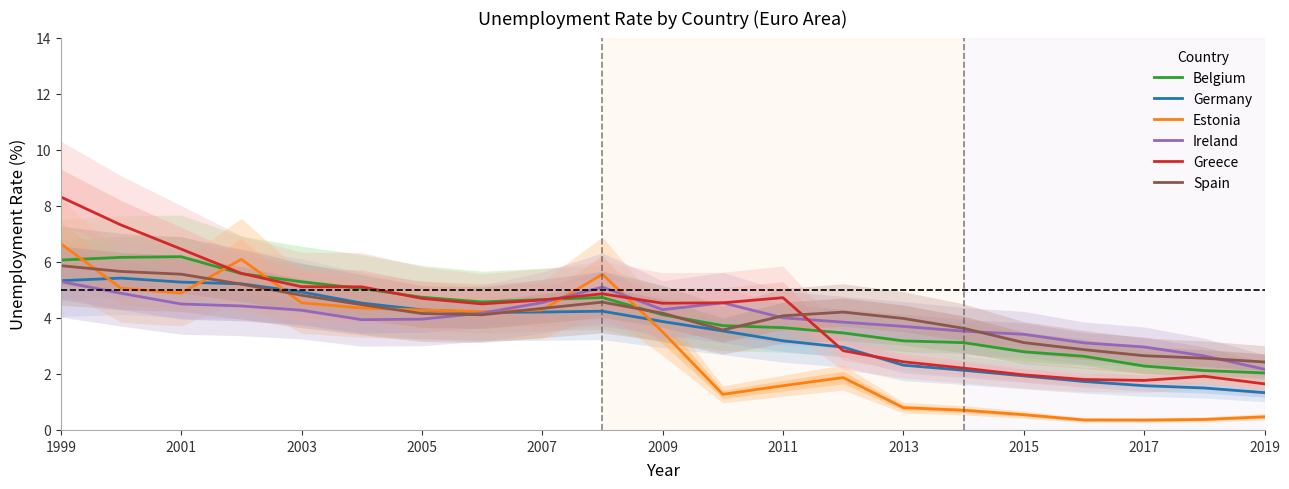

Is it true that Ireland equals 2.2 at 2019?

True